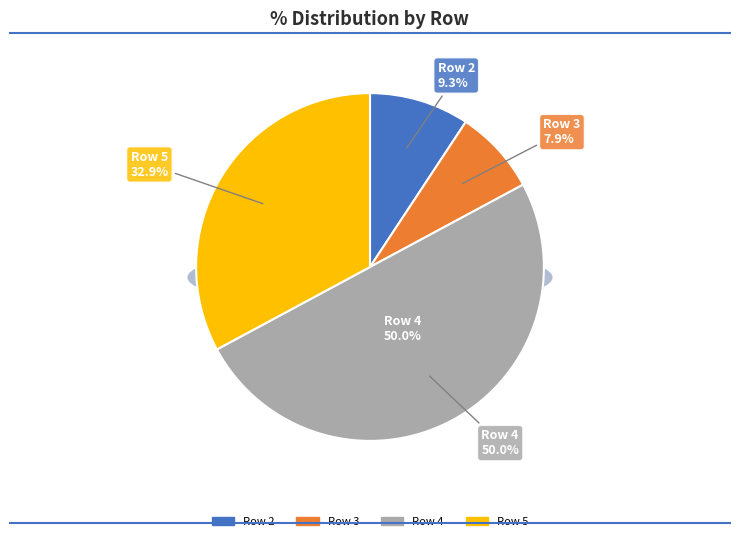

To the nearest percent, what portion does Row 5 represent?

33%